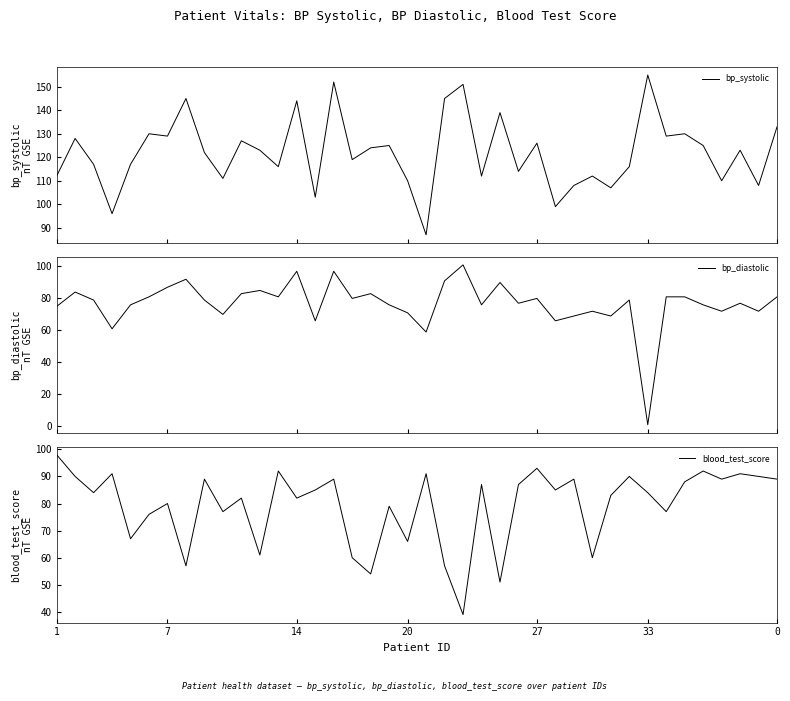

What is the maximum value for blood_test_score?

98